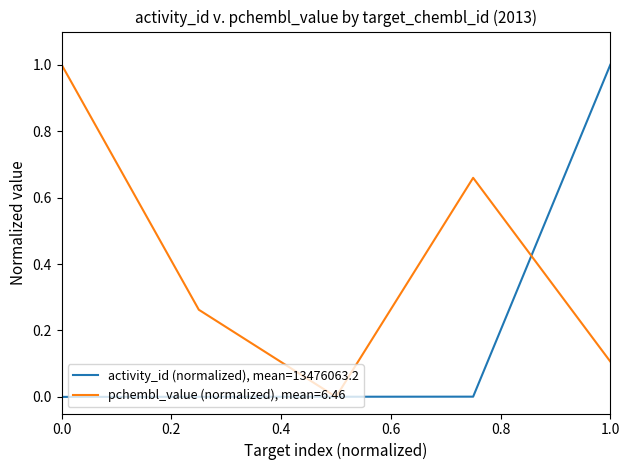

Rank the series by their average value, from highest to lowest.

pchembl_value (normalized), mean=6.46, activity_id (normalized), mean=13476063.2